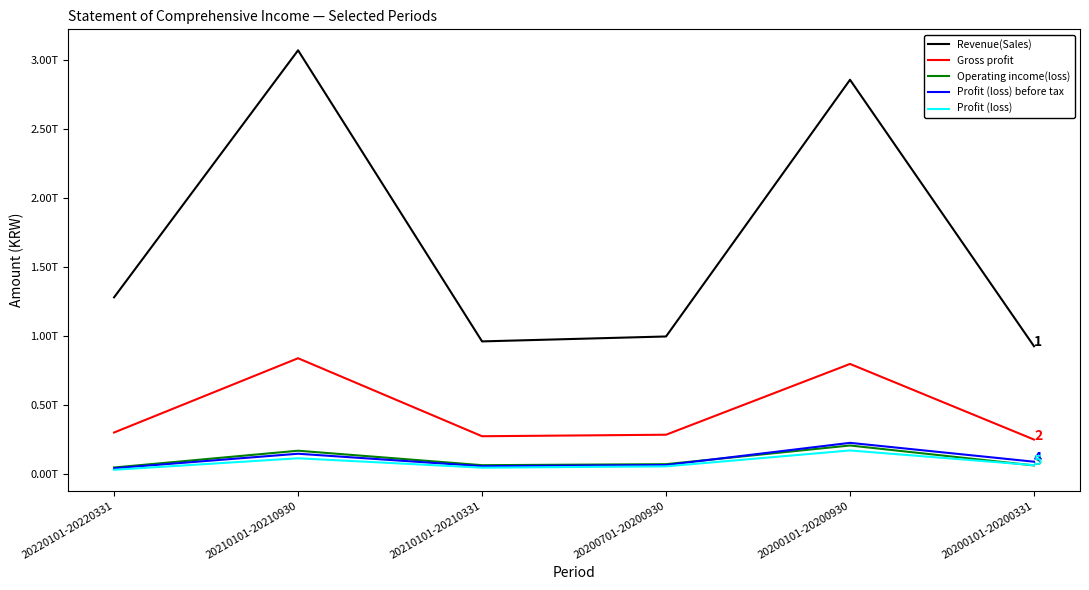

What is the spread (max minus min) of values at 20200701-20200930?

942851093937